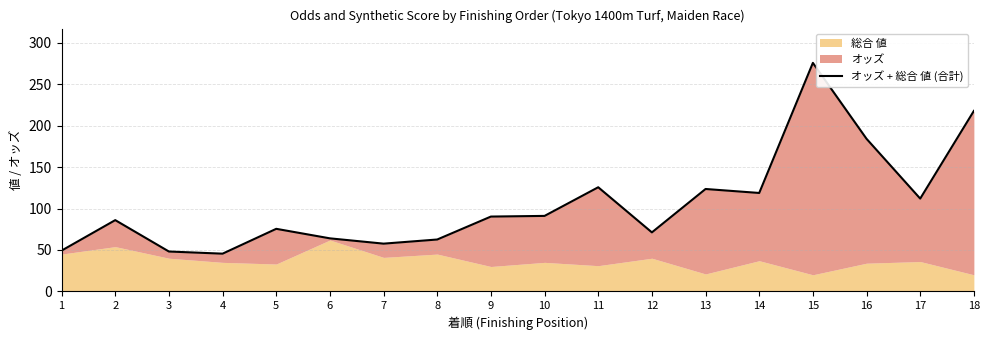

Approximately how many times larger is the value at 13 compared to 17?

1.1